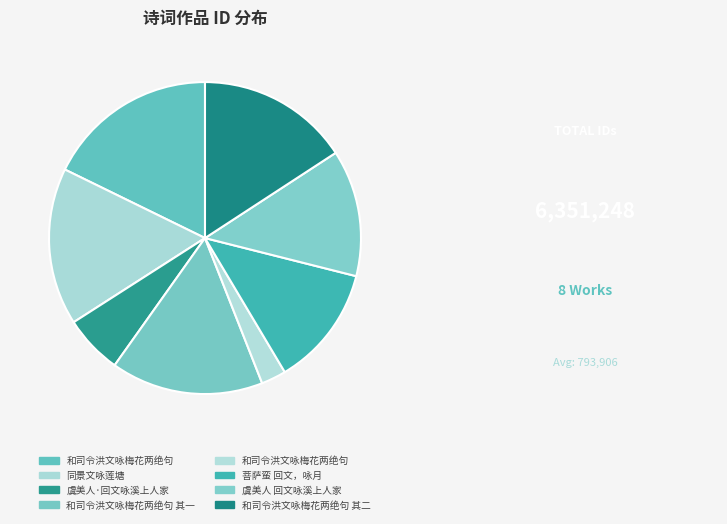

Does any single category account for the majority?

No